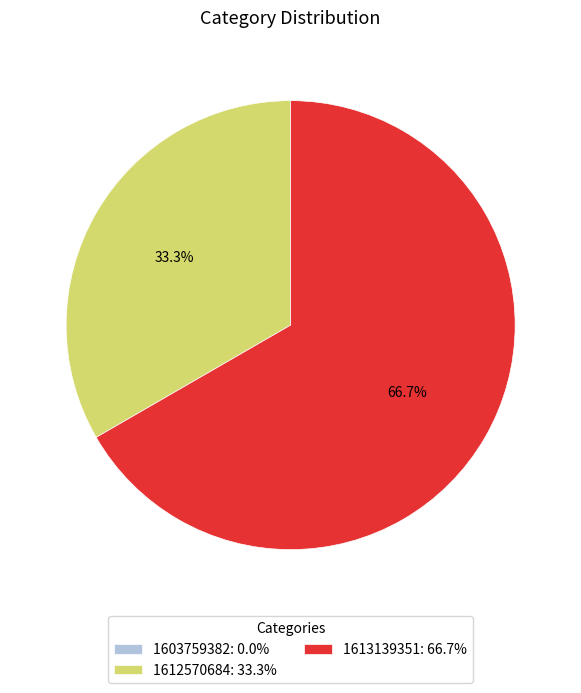

Which has a higher value, 1612570684: 33.3% or 1613139351: 66.7%?

1613139351: 66.7%